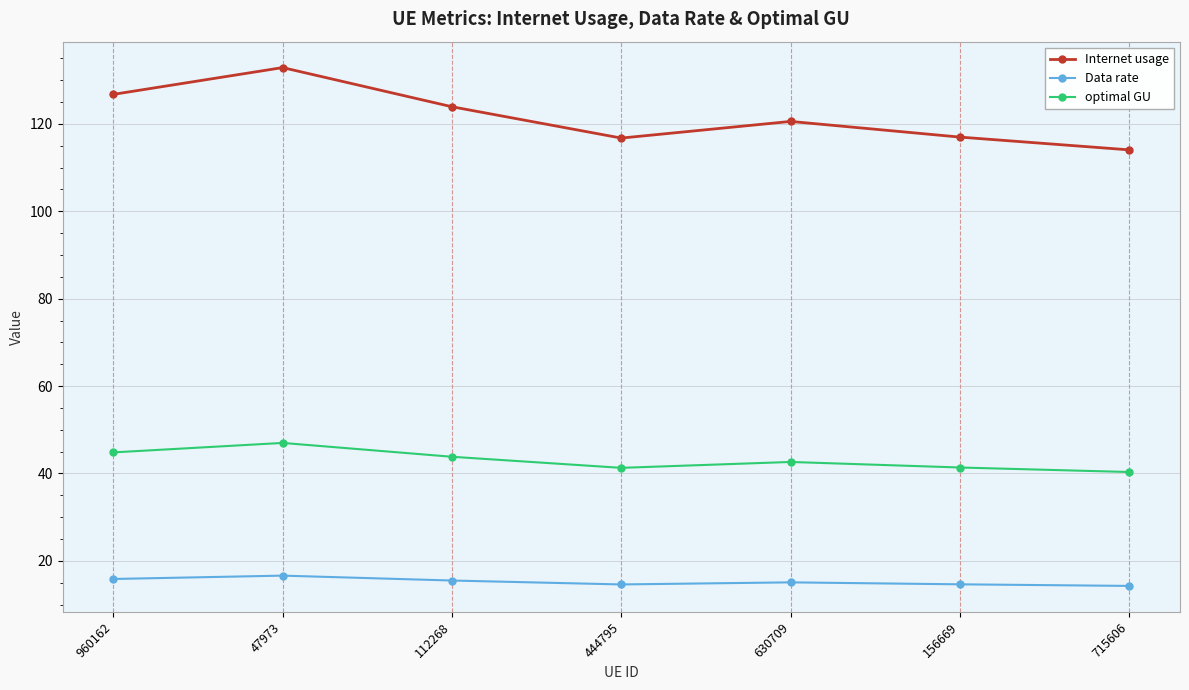

What is the difference between the optimal GU values at 630709 and 47973?

4.4